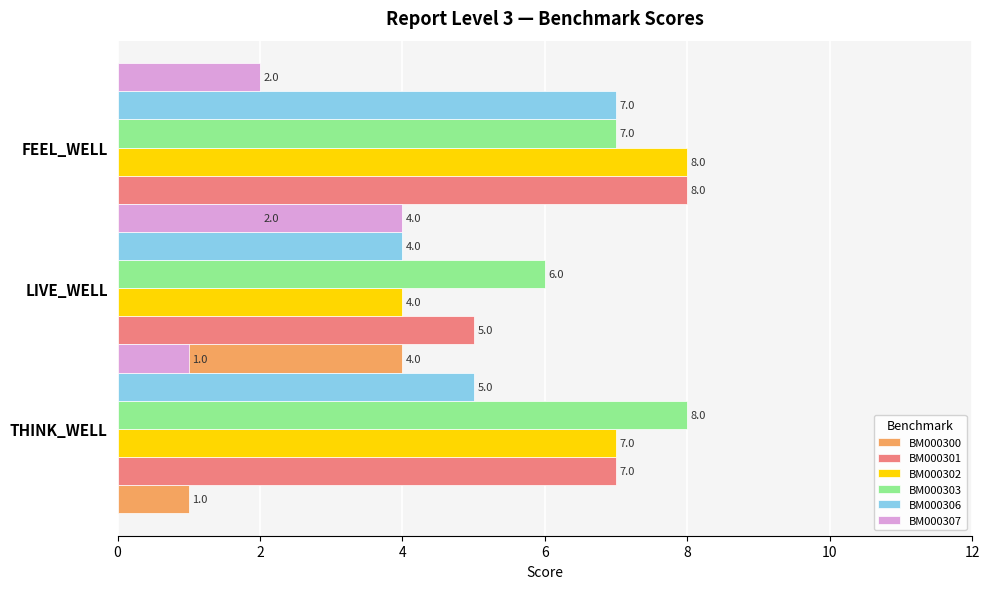

How many BM000306 values are between 4 and 7?

3